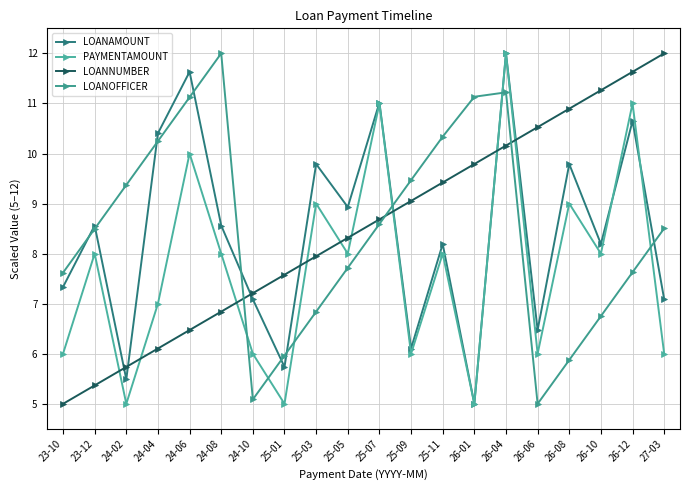

What position from the left is 25-03?

9